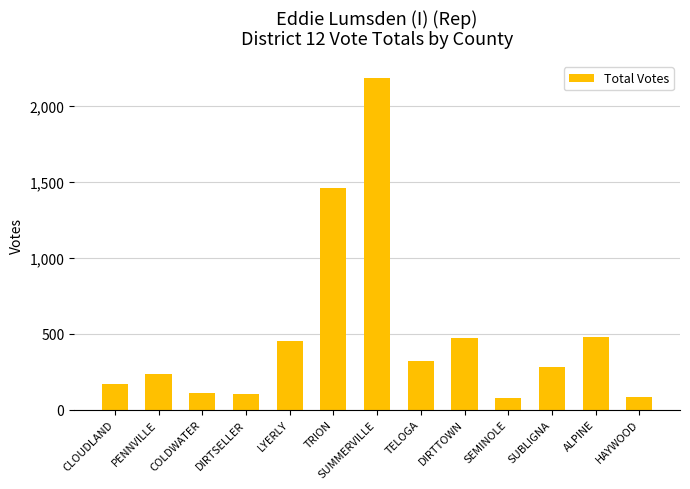

What is the smallest value displayed?

78